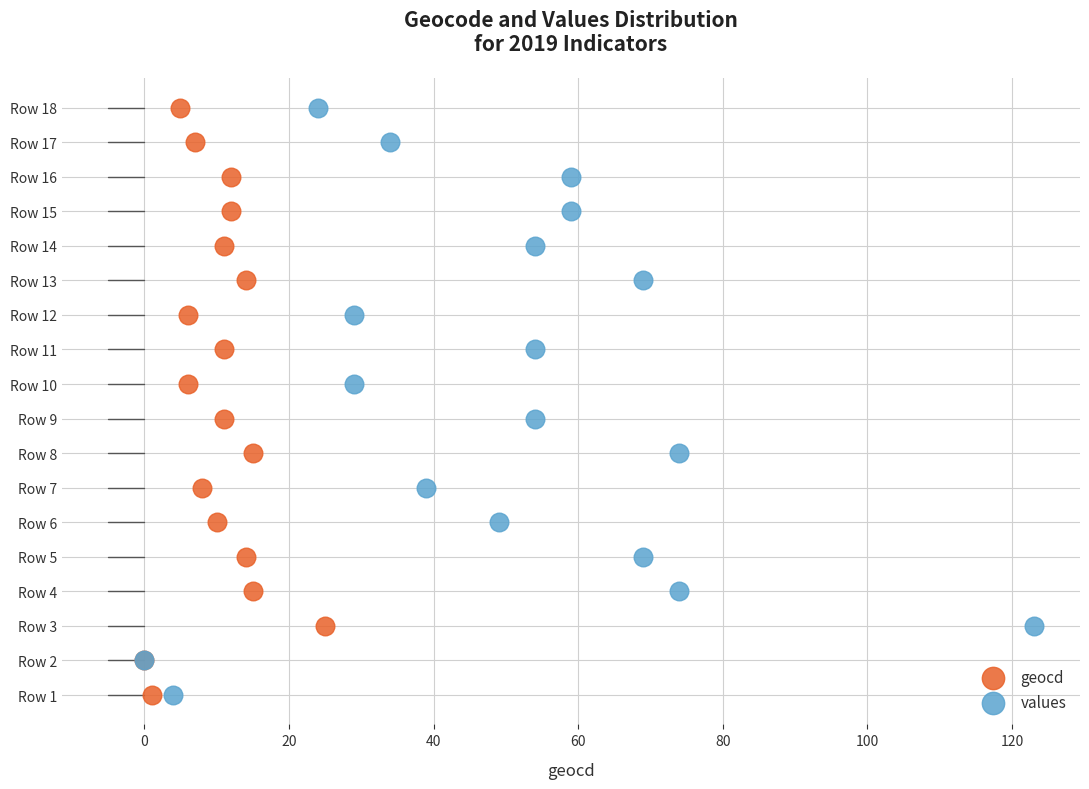

What are all the series names shown in the legend?

geocd, values